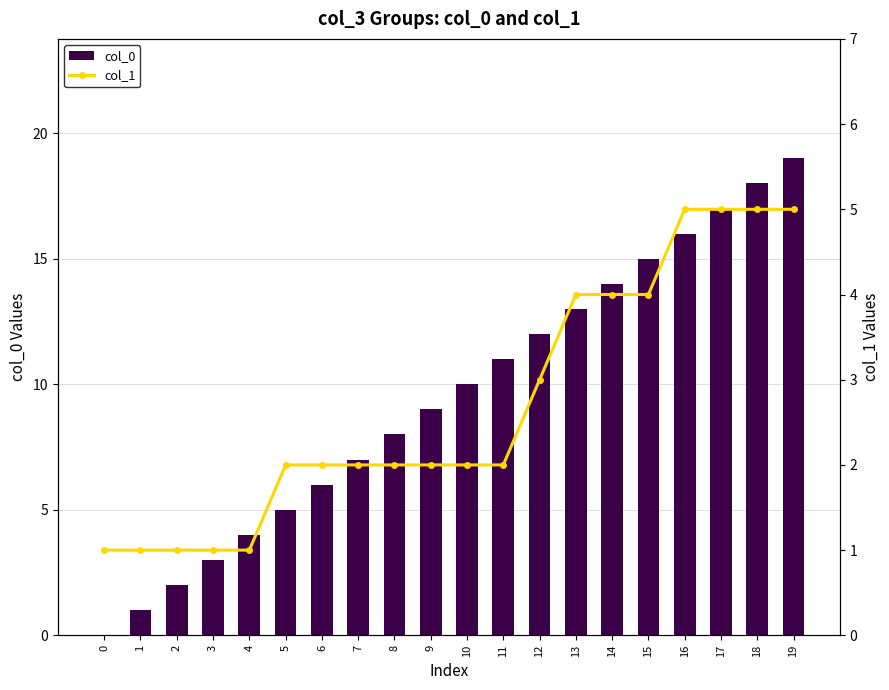

At which category is the sum across all series the highest?

19